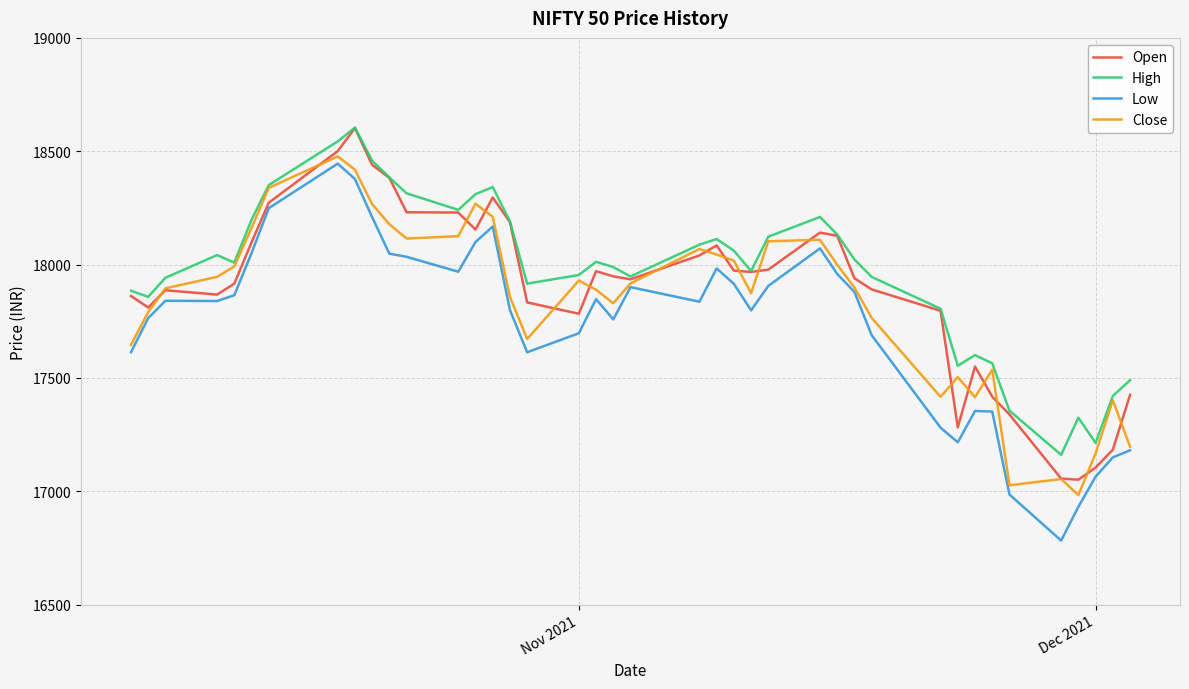

How many values in the Open series exceed 17947?

20